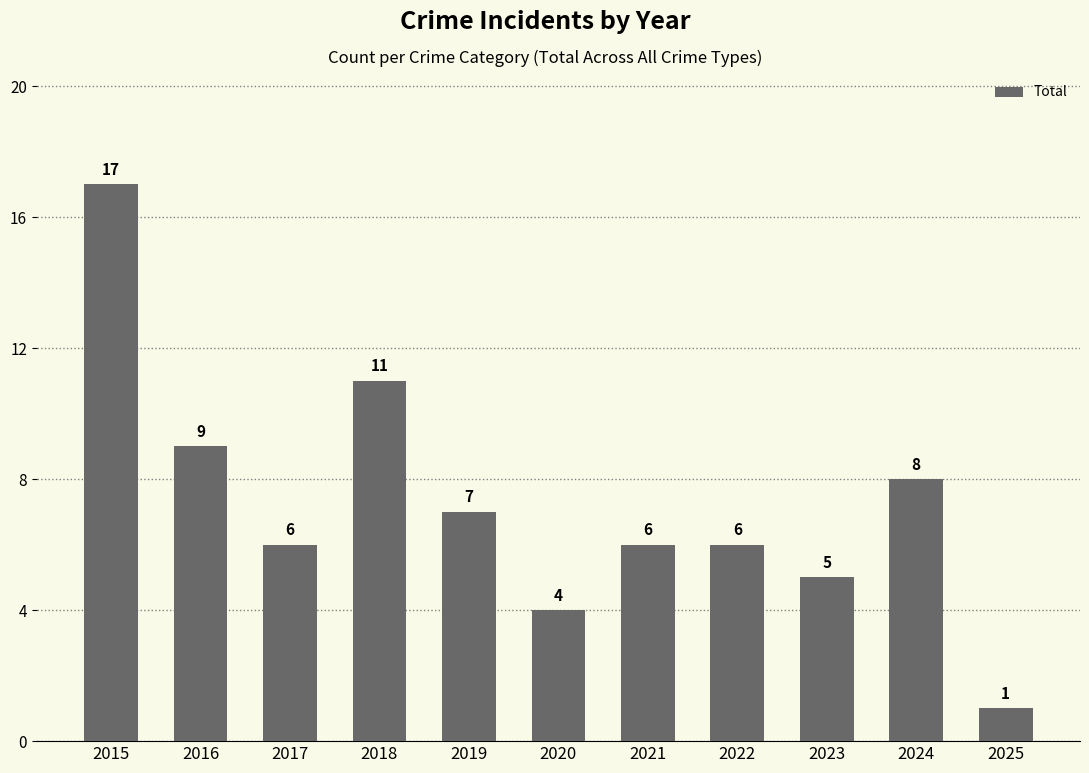

Reading left to right, list all the values displayed in this chart.

2015=17	2016=9	2017=6	2018=11	2019=7	2020=4	2021=6	2022=6	2023=5	2024=8	2025=1